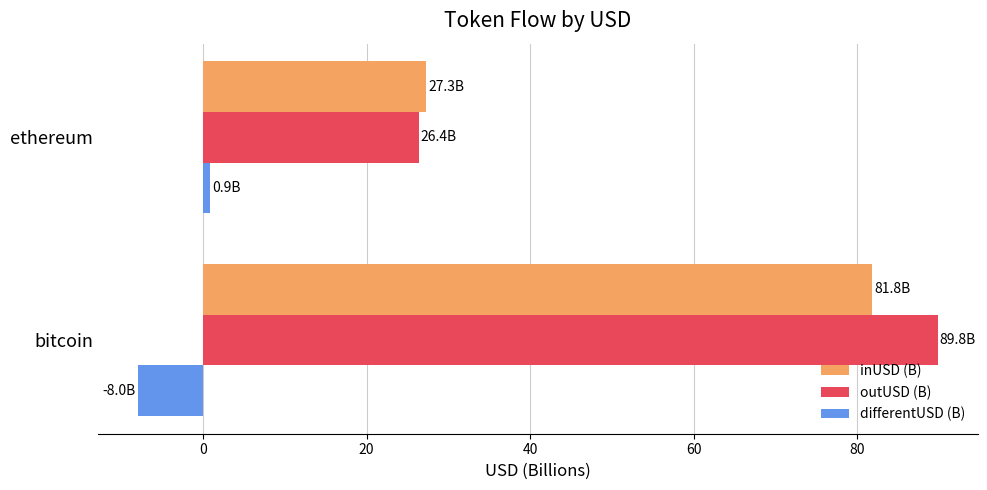

Which series has the largest range (max minus min)?

outUSD (B)